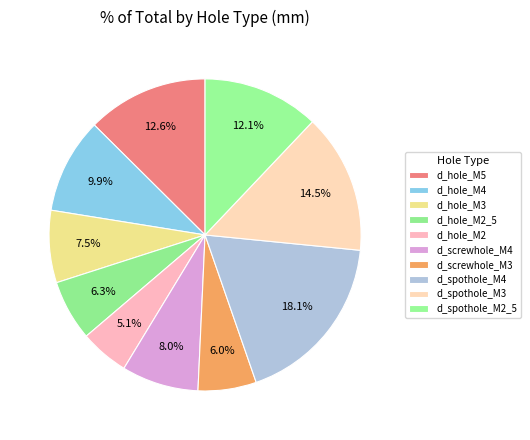

Count the number of slices in the pie.

10